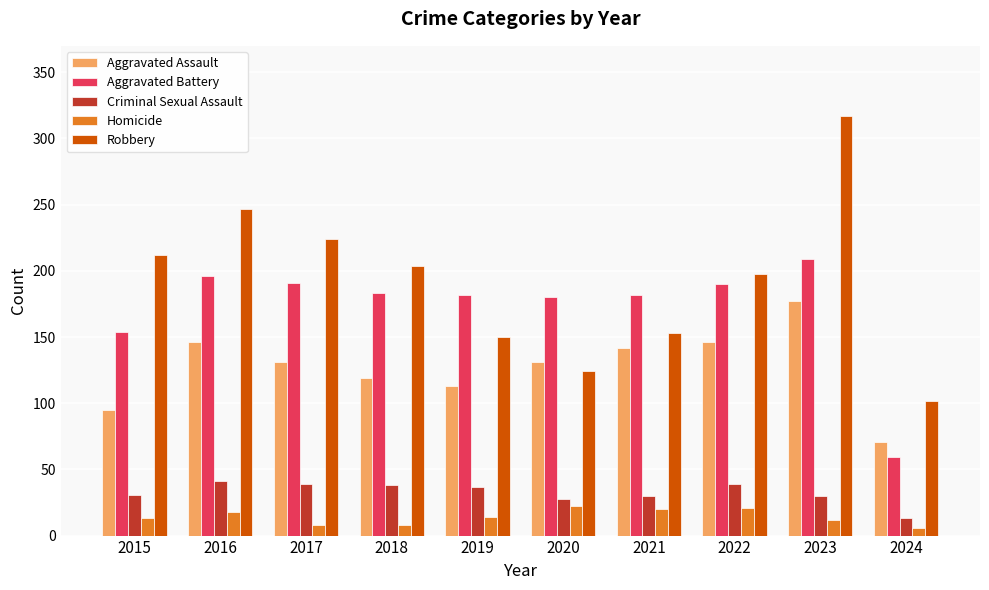

At which category is the sum across all series the highest?

2023